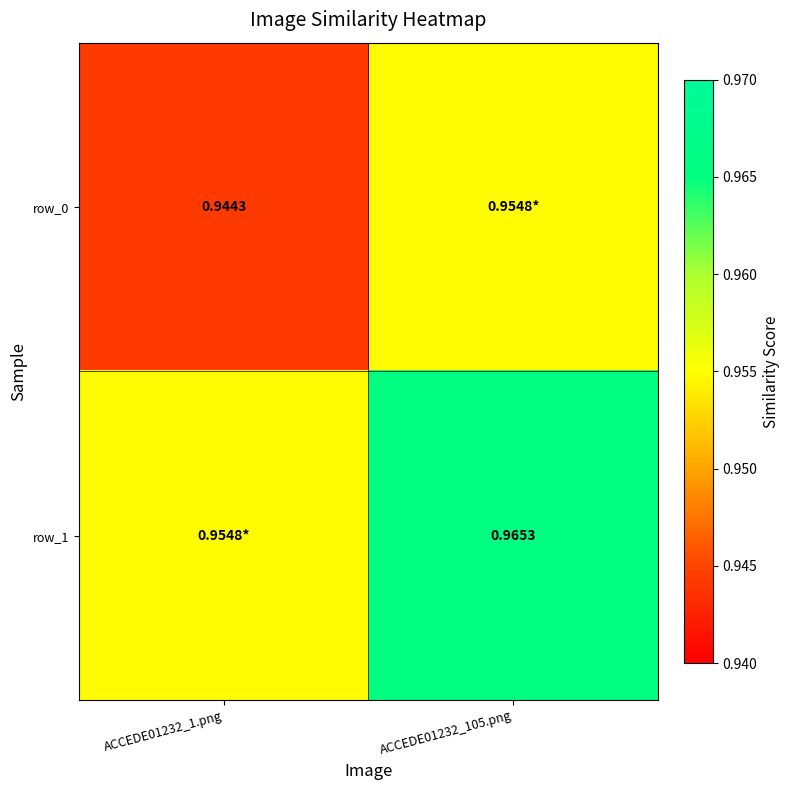

Is it true that row_0 equals 1.2 at ACCEDE01232_1.png?

False